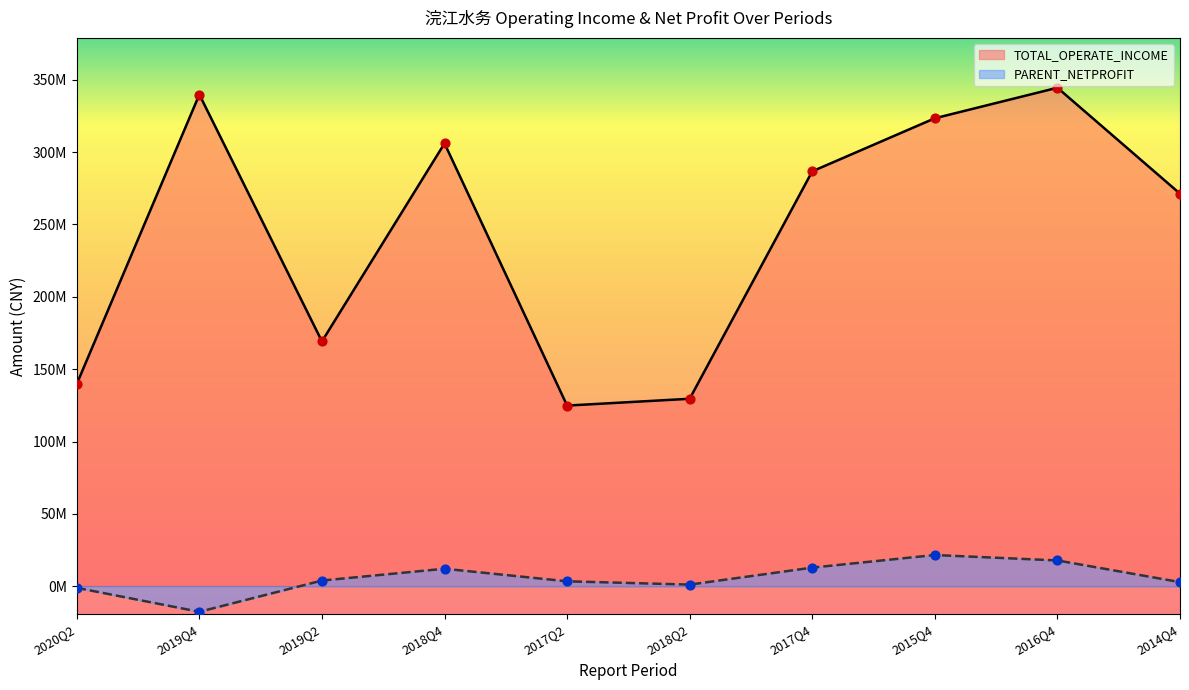

Which series has the largest total across all categories?

TOTAL_OPERATE_INCOME